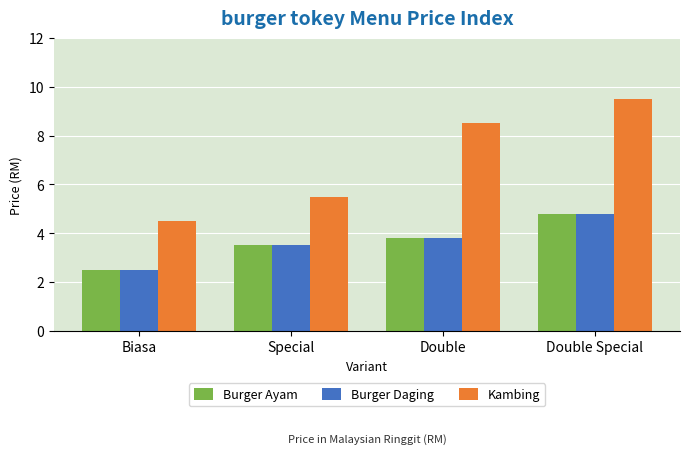

What are all the series names shown in the legend?

Burger Ayam, Burger Daging, Kambing